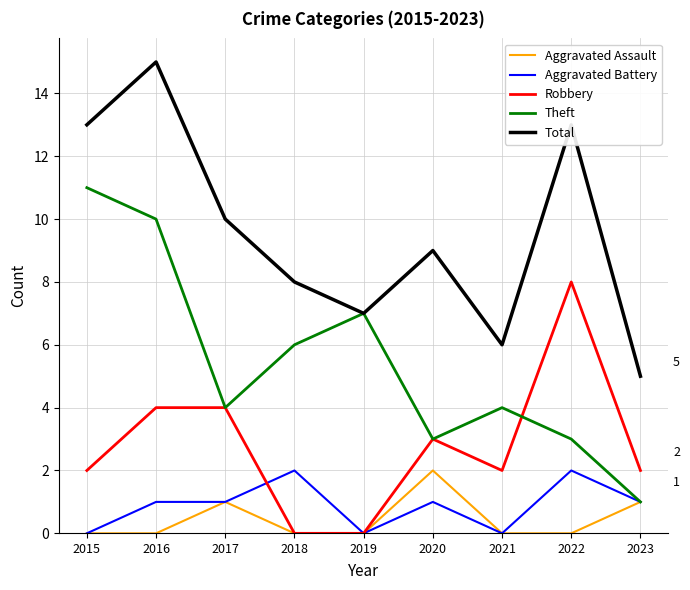

Reading left to right, transcribe all the data shown in this chart.

Aggravated Assault: 0	0	1	0	0	2	0	0	1
Aggravated Battery: 0	1	1	2	0	1	0	2	1
Robbery: 2	4	4	0	0	3	2	8	2
Theft: 11	10	4	6	7	3	4	3	1
Total: 13	15	10	8	7	9	6	13	5